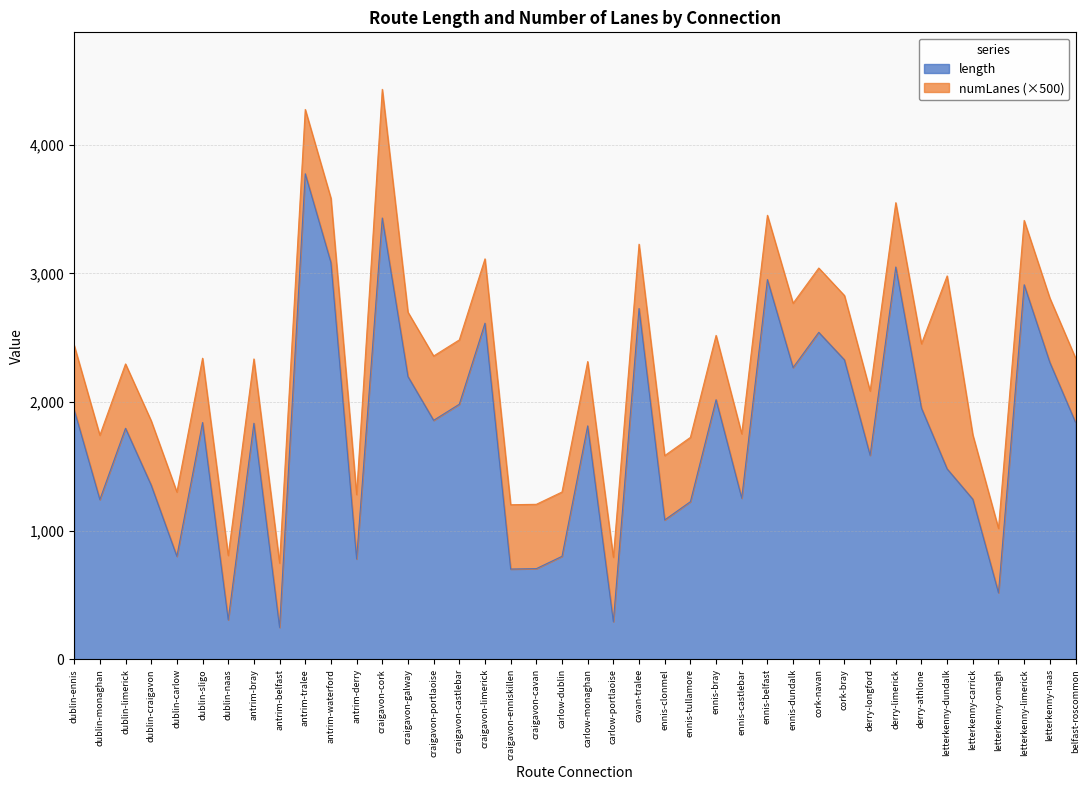

Reading left to right, extract all data points from this chart.

dublin-ennis=1940.7	dublin-monaghan=1242.0	dublin-limerick=1796.2	dublin-craigavon=1354.0	dublin-carlow=800.8	dublin-sligo=1840.7	dublin-naas=307.4	antrim-bray=1835.0	antrim-belfast=248.2	antrim-tralee=3774.1	antrim-waterford=3084.0	antrim-derry=780.6	craigavon-cork=3430.4	craigavon-galway=2198.3	craigavon-portlaoise=1857.9	craigavon-castlebar=1983.0	craigavon-limerick=2612.9	craigavon-enniskillen=701.9	craigavon-cavan=705.1	carlow-dublin=800.8	carlow-monaghan=1814.7	carlow-portlaoise=293.0	cavan-tralee=2726.9	ennis-clonmel=1083.6	ennis-tullamore=1225.3	ennis-bray=2018.0	ennis-castlebar=1253.0	ennis-belfast=2951.6	ennis-dundalk=2267.8	cork-navan=2541.6	cork-bray=2327.9	derry-longford=1585.8	derry-limerick=3049.6	derry-athlone=1952.5	letterkenny-dundalk=1480.3	letterkenny-carrick=1244.6	letterkenny-omagh=517.4	letterkenny-limerick=2911.7	letterkenny-naas=2307.9	belfast-roscommon=1842.3